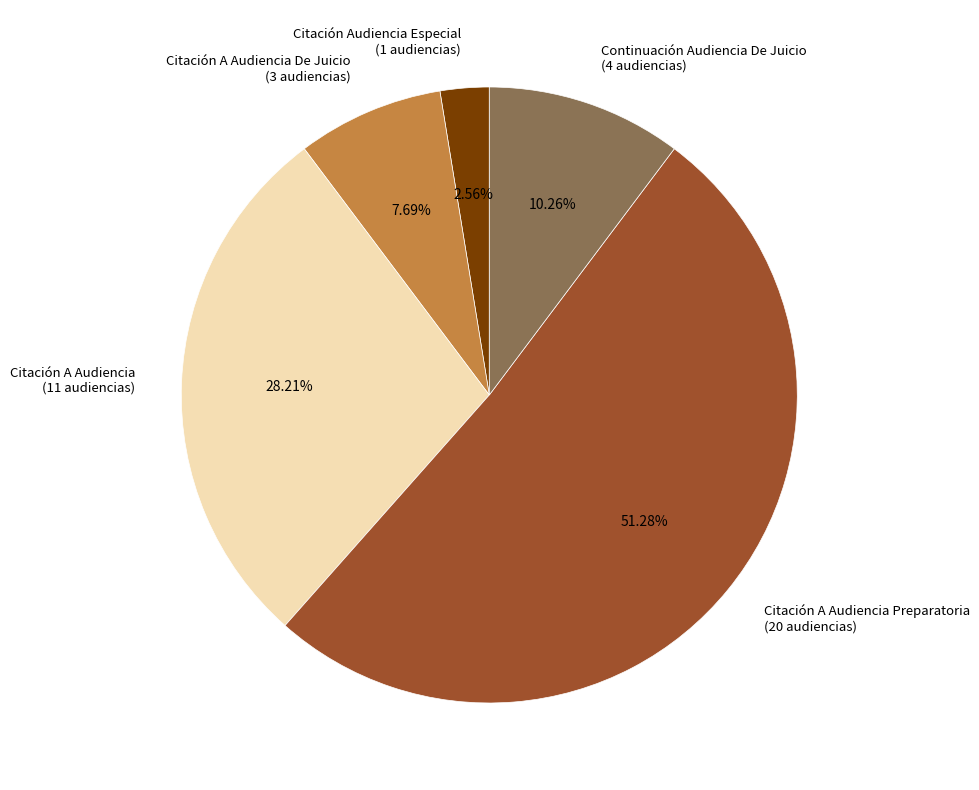

Count the number of slices in the pie.

5